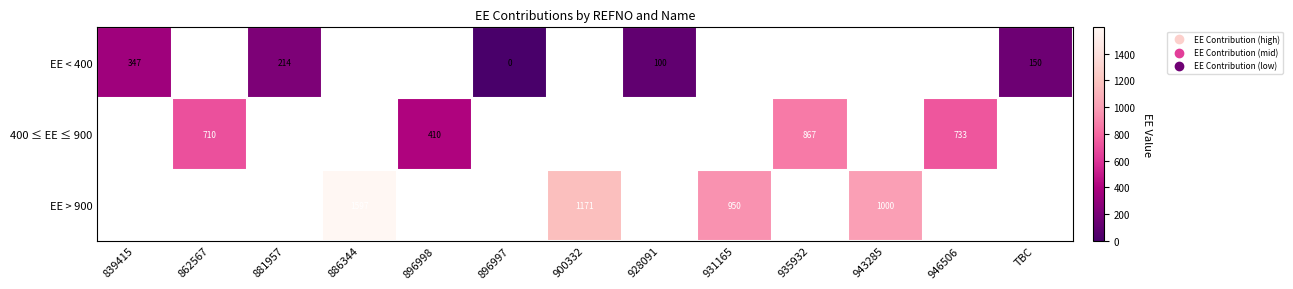

Which label corresponds to the smallest value in the chart?

896997